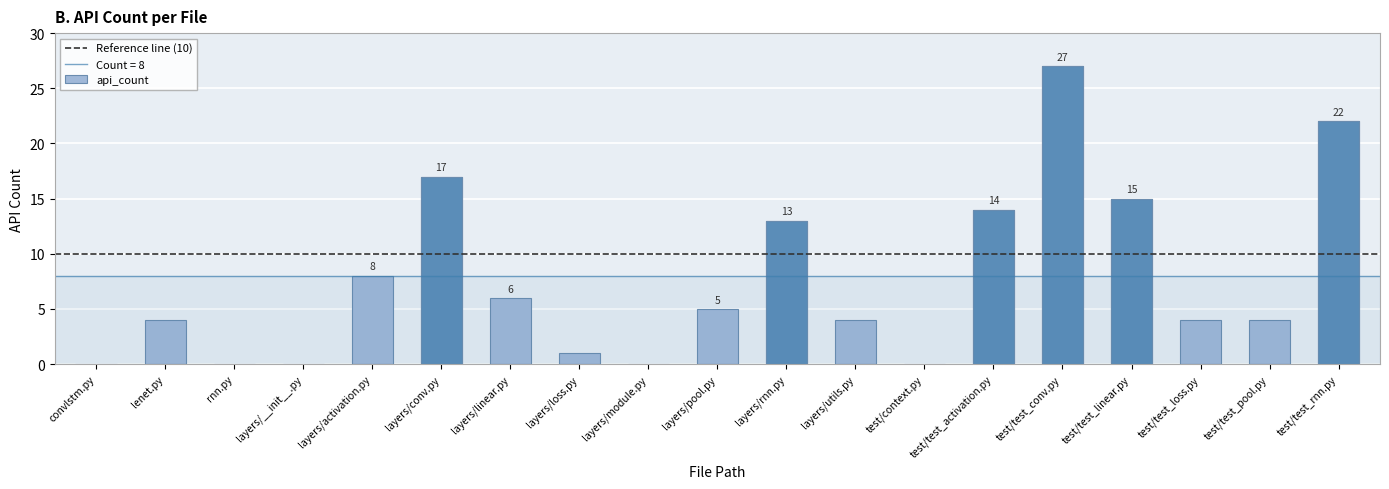

What is the difference between the maximum and second lowest values?

27